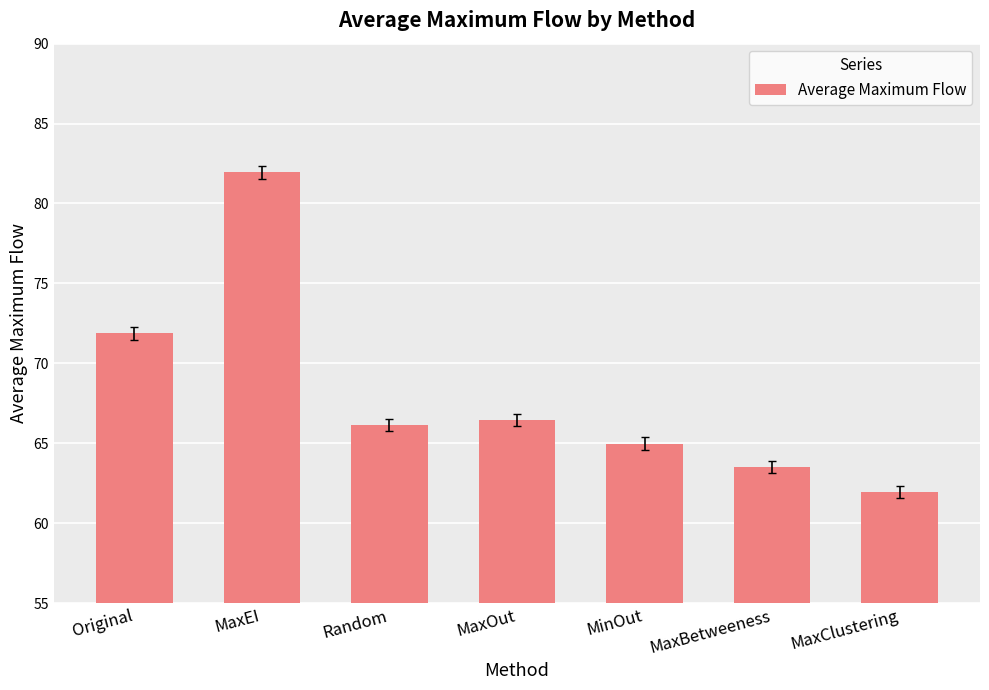

Where does the data first go above 66?

Original